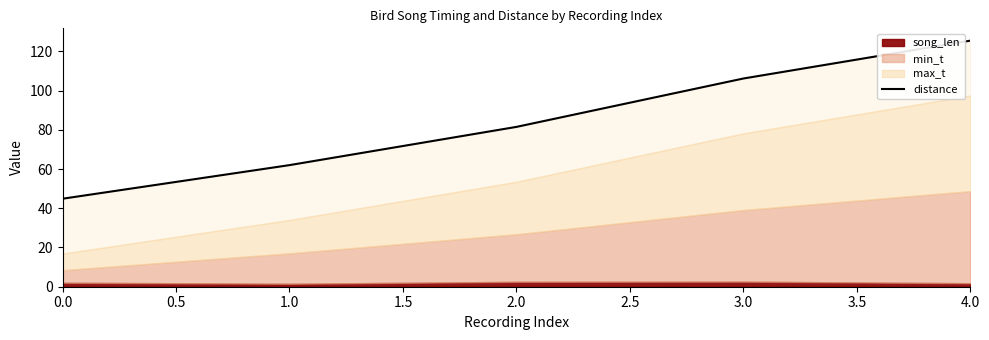

What is the difference between the maximum and minimum values?

80.6